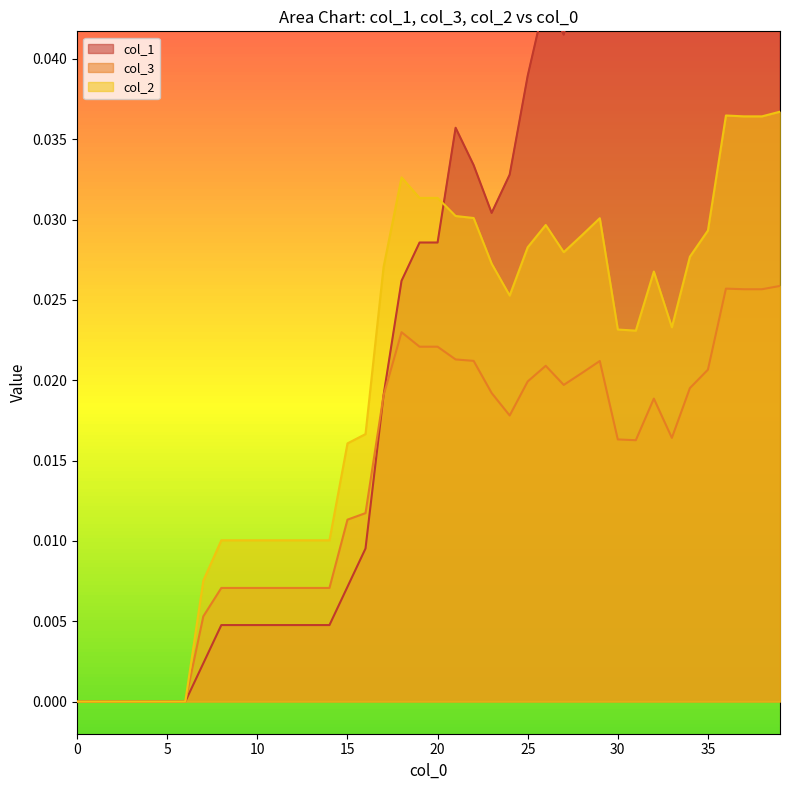

Reading left to right, list all the values displayed in this chart.

col_1: 0.0	0.0	0.0	0.0	0.0	0.0	0.0	0.0	0.0	0.0	0.0	0.0	0.0	0.0	0.0	0.0	0.0	0.0	0.0	0.0	0.0	0.0	0.0	0.0	0.0	0.0	0.0	0.0	0.0	0.0	0.0	0.1	0.1	0.1	0.0	0.1	0.1	0.1	0.1	0.1
col_3: 0.0	0.0	0.0	0.0	0.0	0.0	0.0	0.0	0.0	0.0	0.0	0.0	0.0	0.0	0.0	0.0	0.0	0.0	0.0	0.0	0.0	0.0	0.0	0.0	0.0	0.0	0.0	0.0	0.0	0.0	0.0	0.0	0.0	0.0	0.0	0.0	0.0	0.0	0.0	0.0
col_2: 0.0	0.0	0.0	0.0	0.0	0.0	0.0	0.0	0.0	0.0	0.0	0.0	0.0	0.0	0.0	0.0	0.0	0.0	0.0	0.0	0.0	0.0	0.0	0.0	0.0	0.0	0.0	0.0	0.0	0.0	0.0	0.0	0.0	0.0	0.0	0.0	0.0	0.0	0.0	0.0